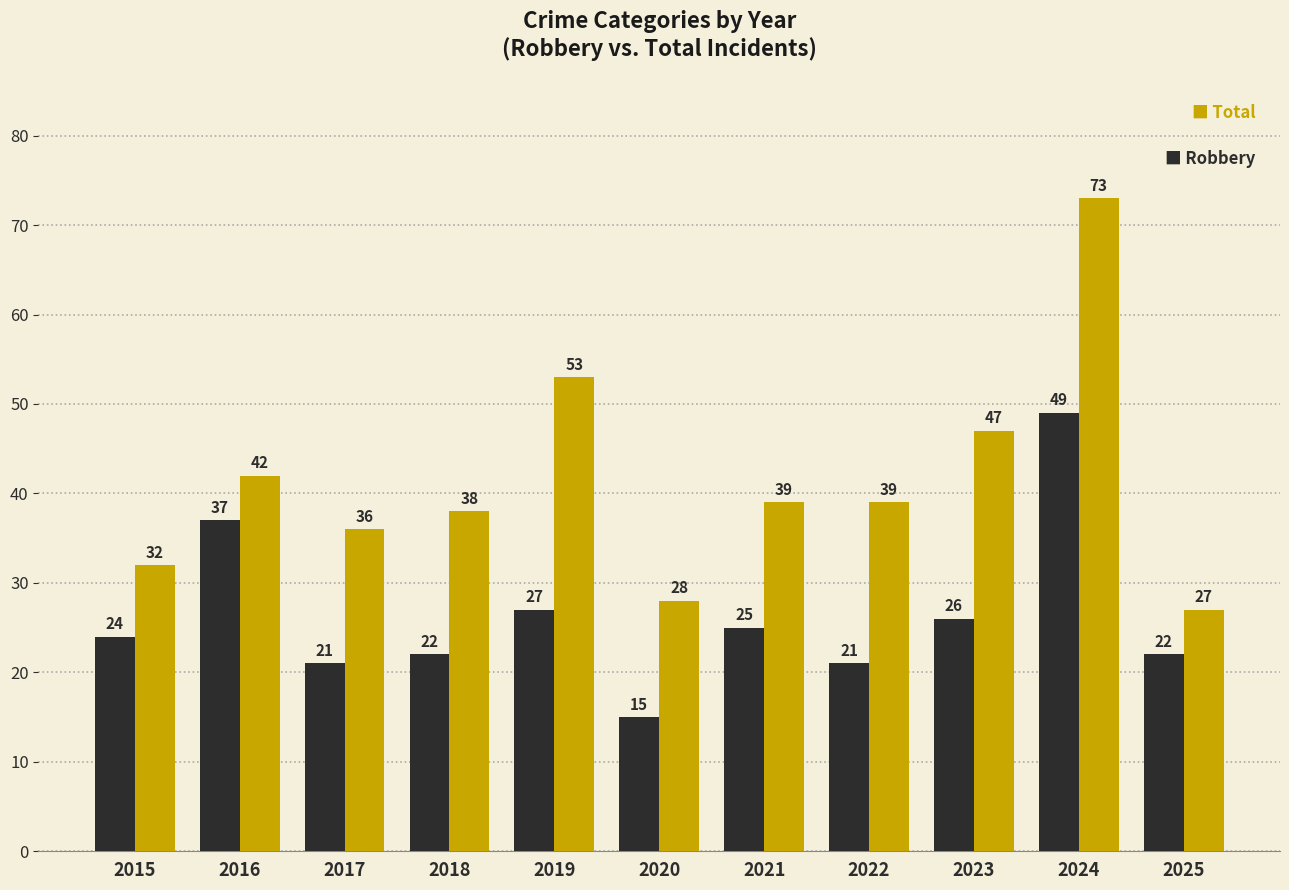

At which category does the chart reach its minimum across all series?

2020